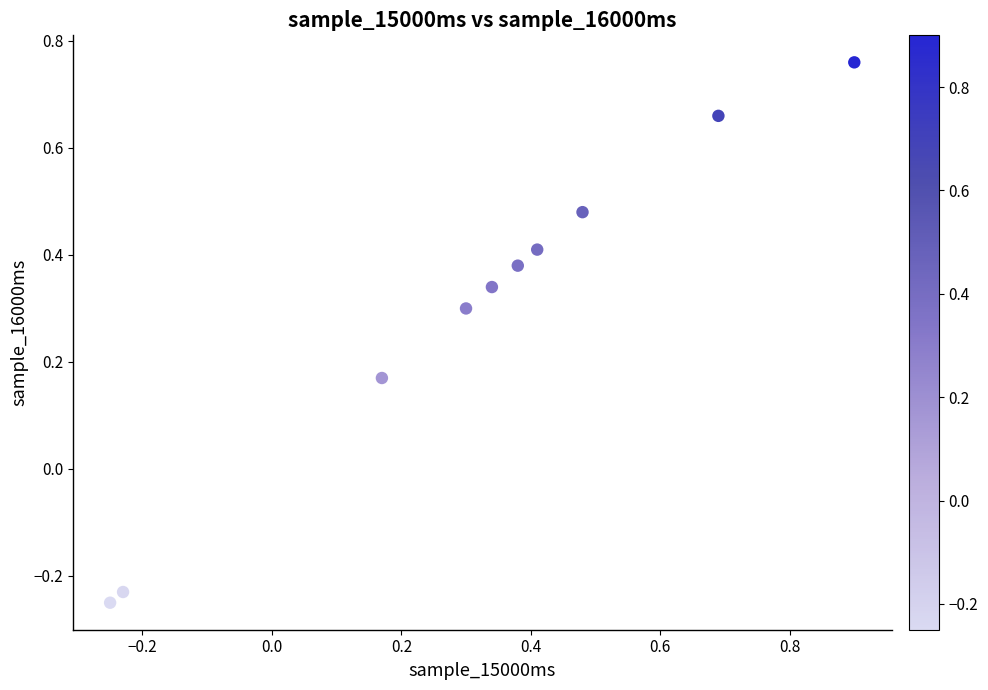

What is the range of Y values (max minus min)?

1.0